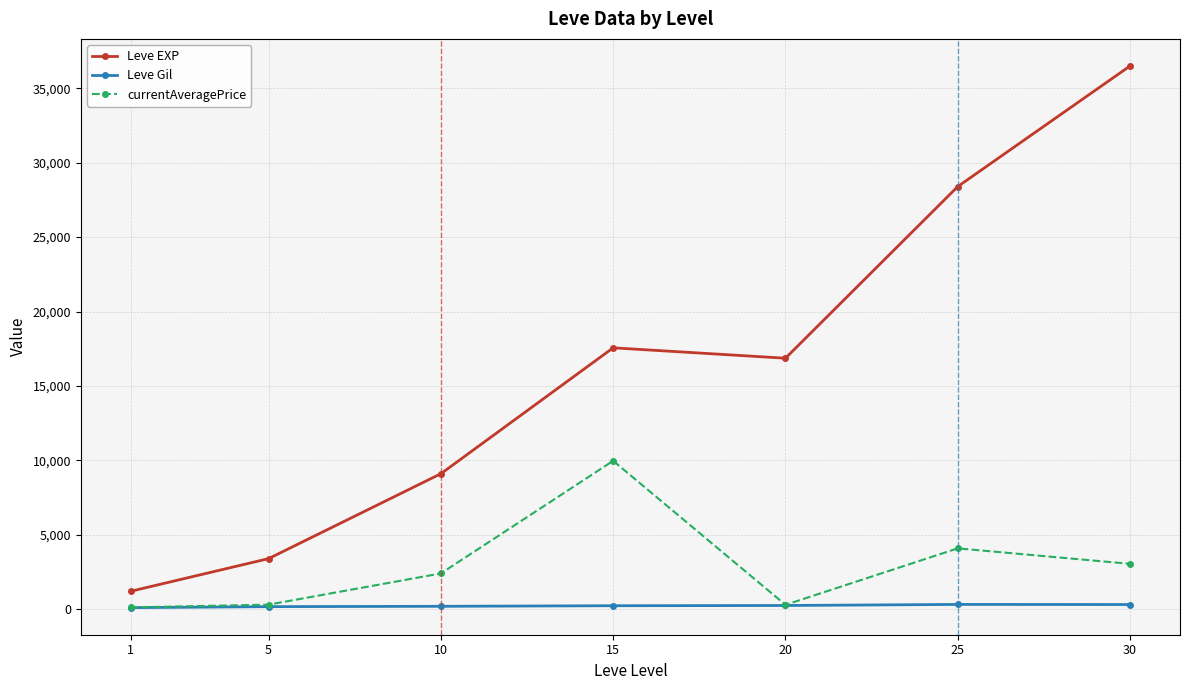

What is the difference between the Leve Gil values at 25 and 10?

126.8